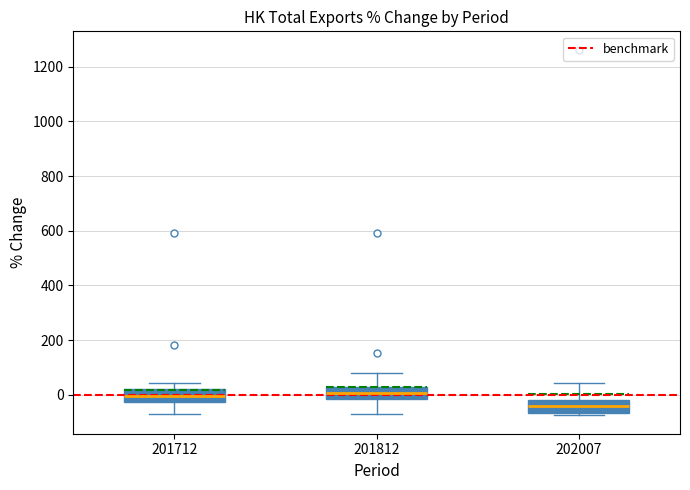

Which box's median line is the lowest?

202007